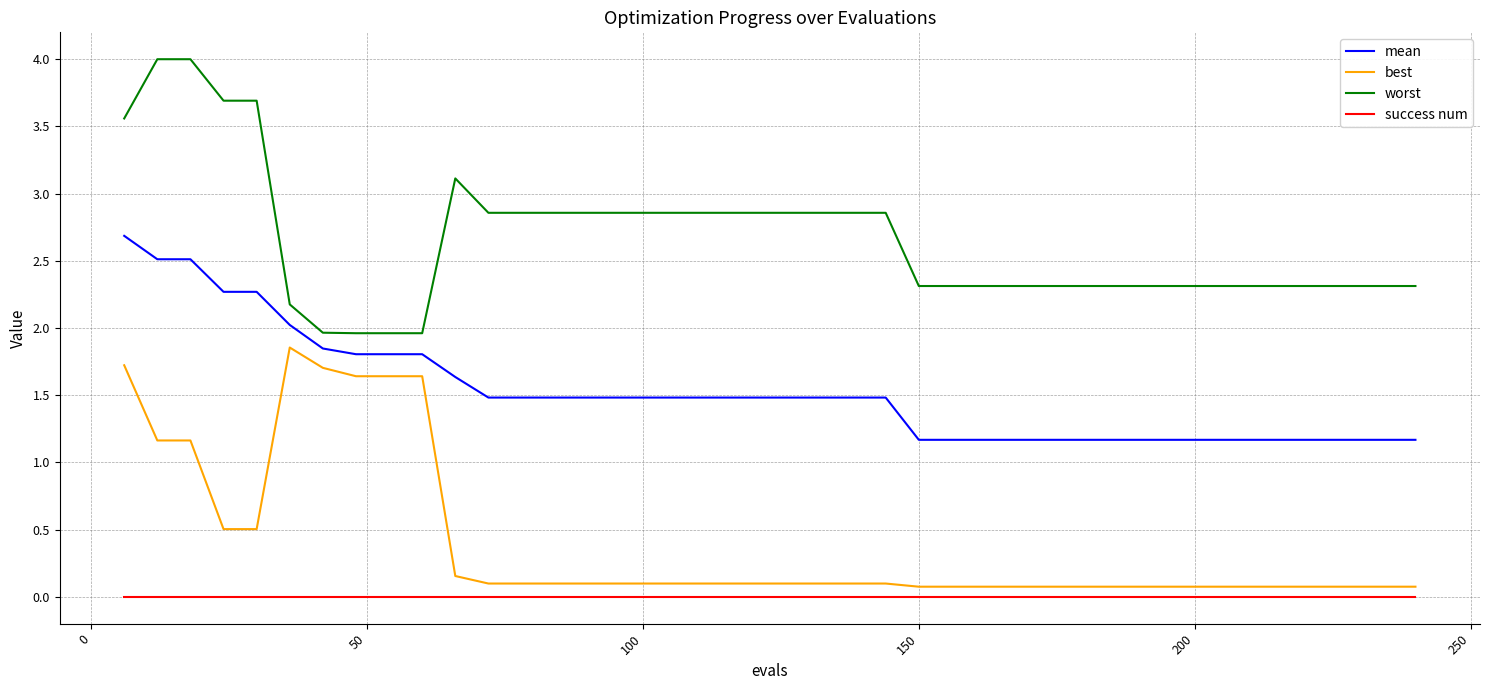

Rank the series by their maximum value, from lowest to highest.

success num, best, mean, worst